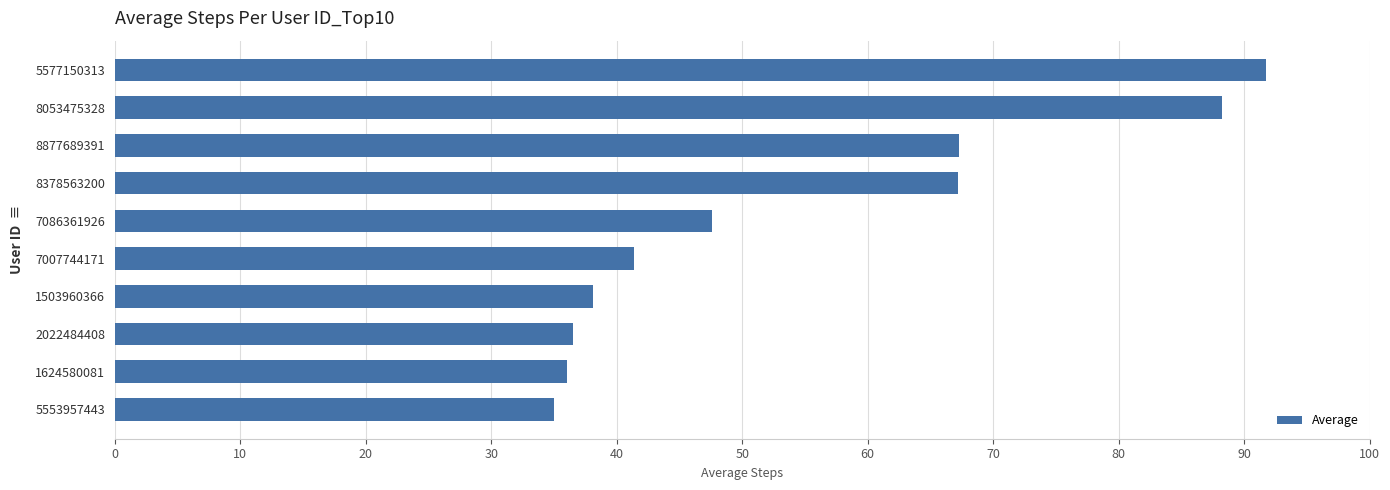

Which has a higher value, 7086361926 or 5553957443?

7086361926